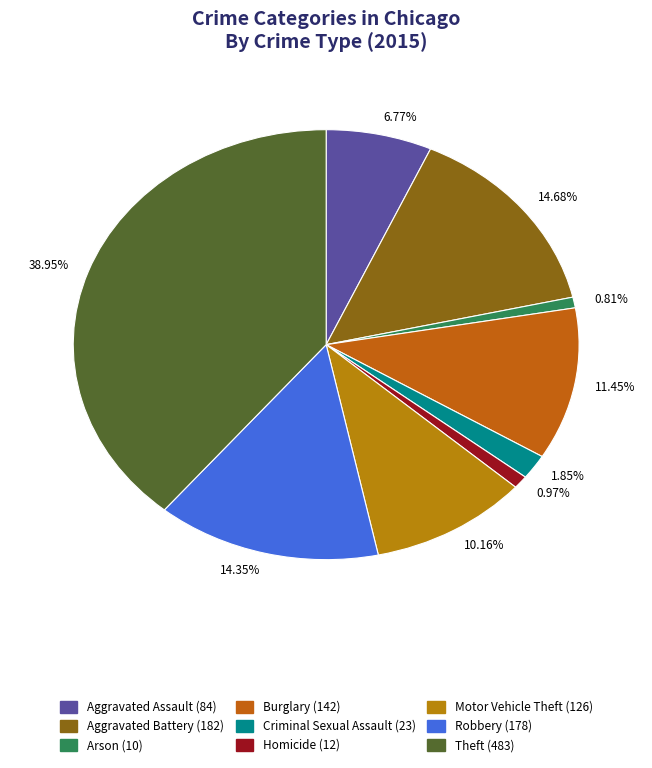

Which slice is the largest?

Theft